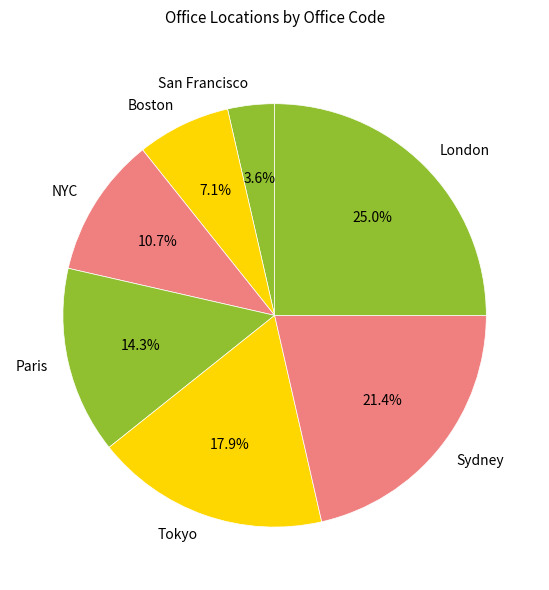

To the nearest percent, what portion does Sydney represent?

21%